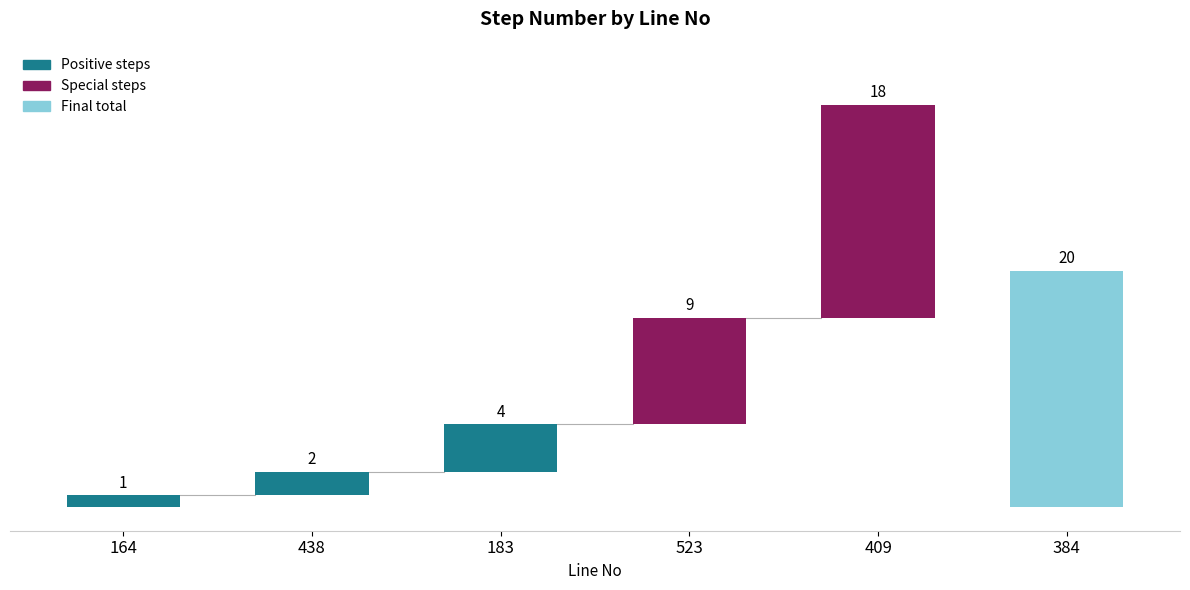

What is the average value?

9